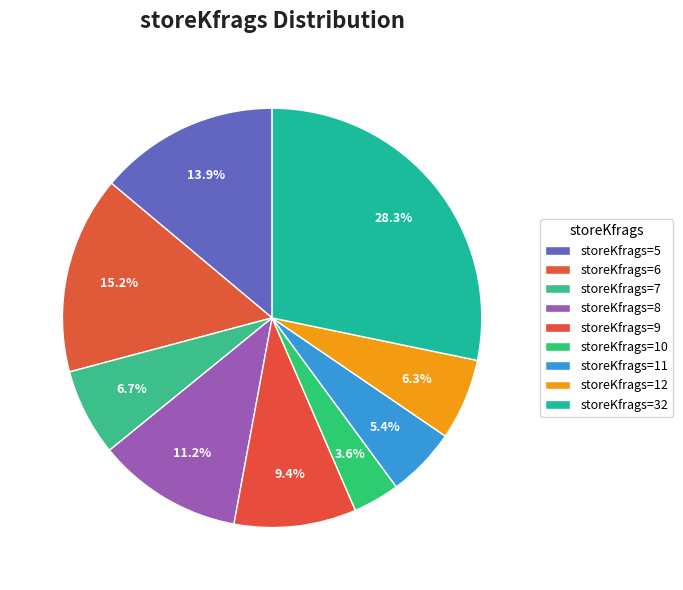

Is there any slice that represents more than half of the pie?

No